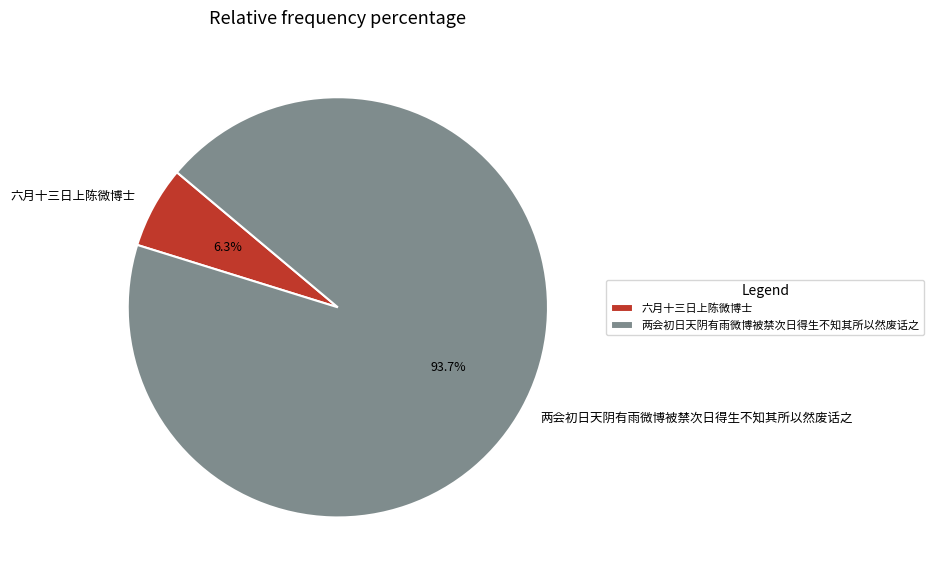

What percentage do 两会初日天阴有雨微博被禁次日得生不知其所以然废话之 and 六月十三日上陈微博士 together represent?

100.0%